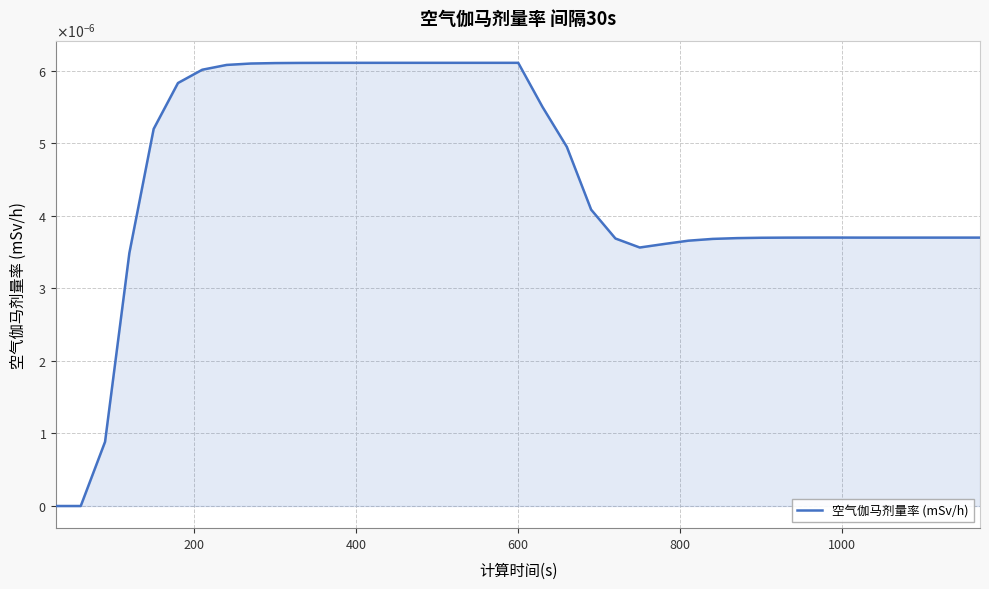

Does the chart have visible grid lines?

Yes